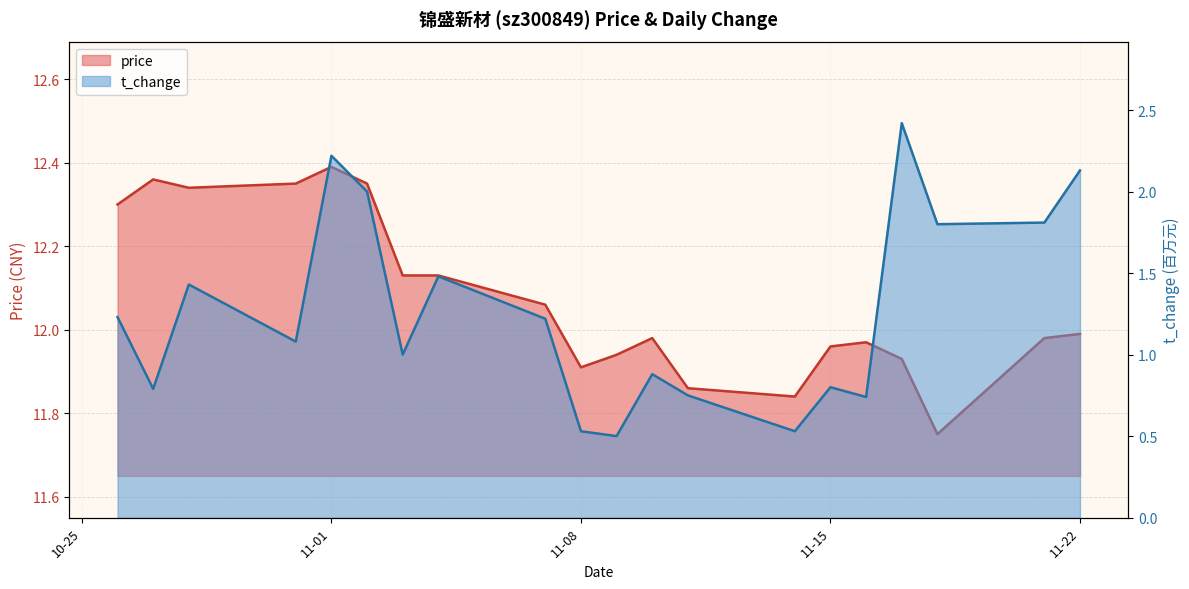

What are all the series names shown in the legend?

price, t_change